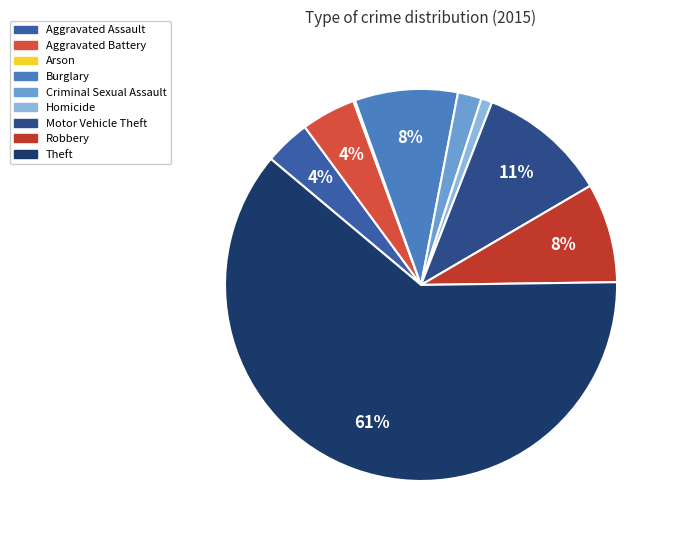

To the nearest percent, what portion does Motor Vehicle Theft represent?

11%